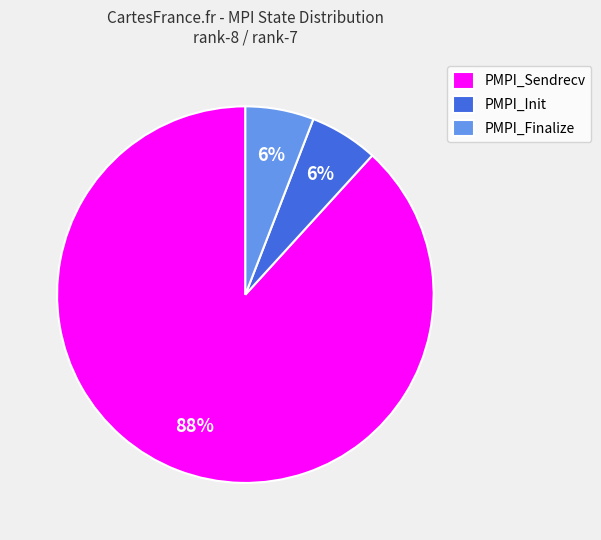

True or false: PMPI_Sendrecv accounts for 88% of the total.

True